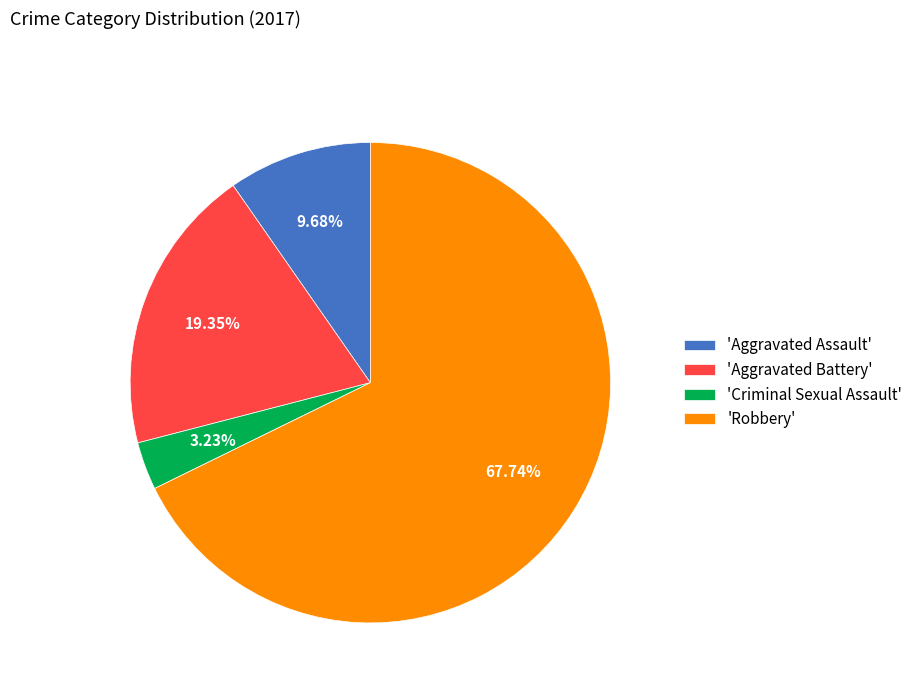

Which has a higher value, 'Criminal Sexual Assault' or 'Aggravated Battery'?

'Aggravated Battery'